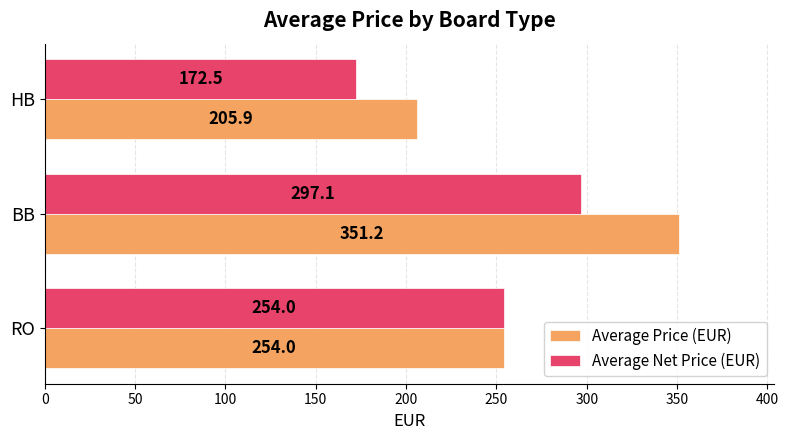

Is it true that Average Price (EUR) equals 151.0 at BB?

False